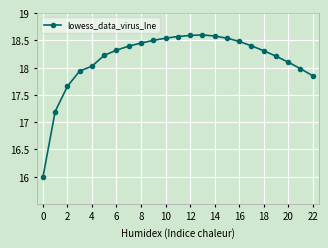

What is the greatest value displayed?

18.6